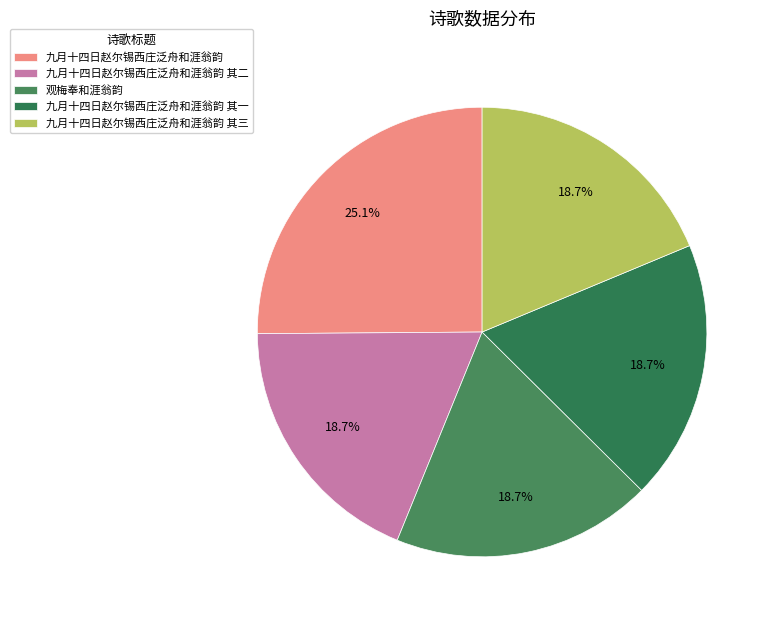

Is it true that 九月十四日赵尔锡西庄泛舟和涯翁韵 其一 is 28% of the pie?

False